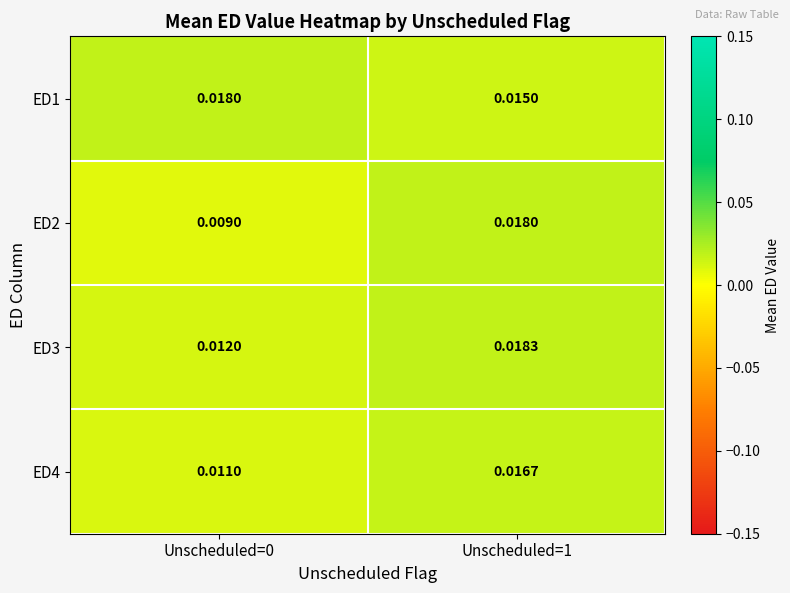

Is the value of ED3 at Unscheduled=1 greater than the value of ED4 at Unscheduled=0?

Yes